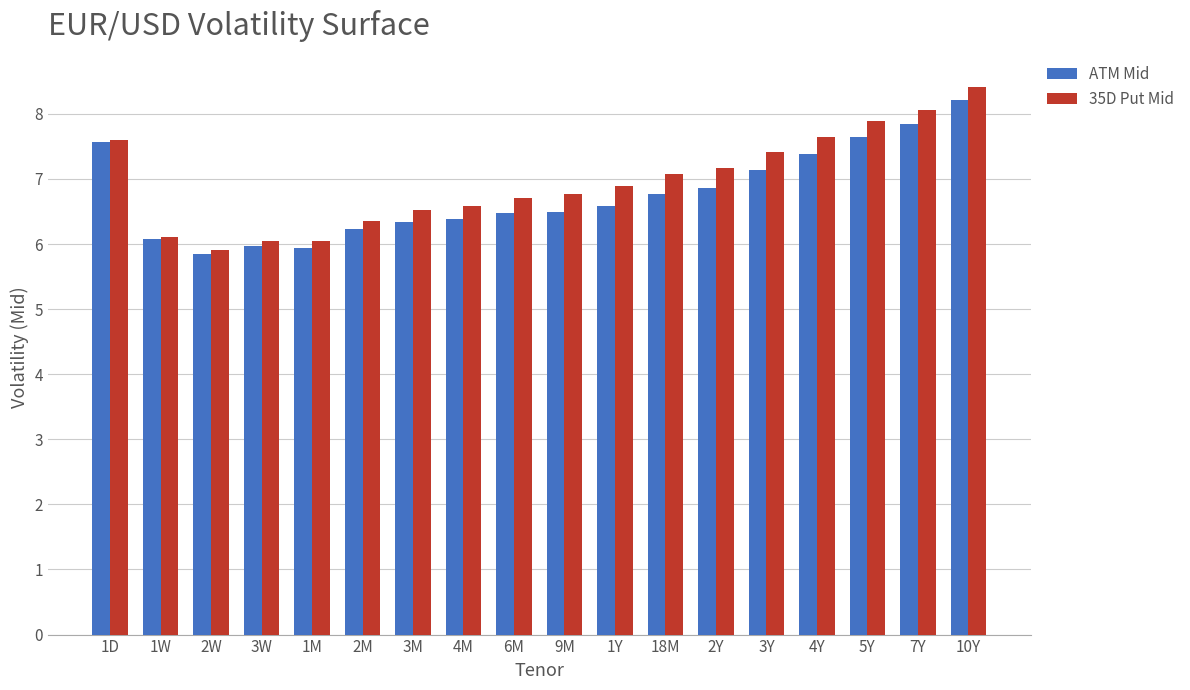

What is the minimum value for ATM Mid?

5.8